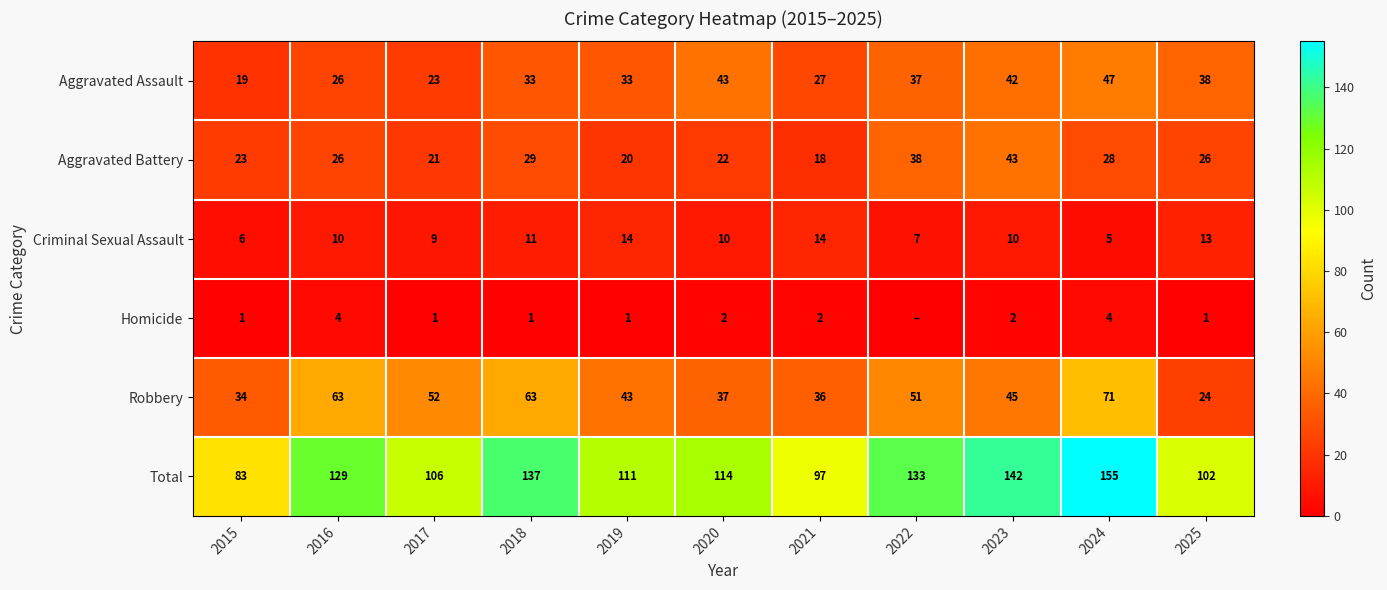

Which has a higher value, 2020 or 2015?

2020